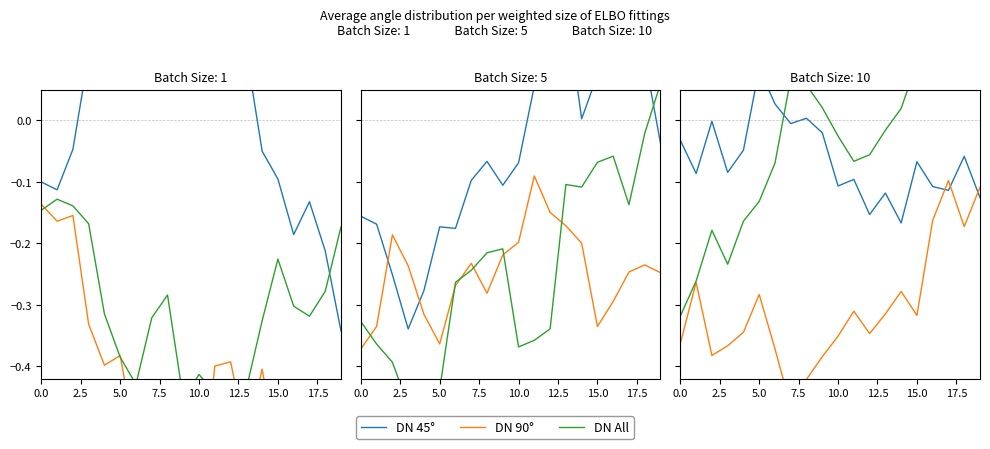

Rank the series by their maximum value, from highest to lowest.

DN All, DN 45°, DN 90°